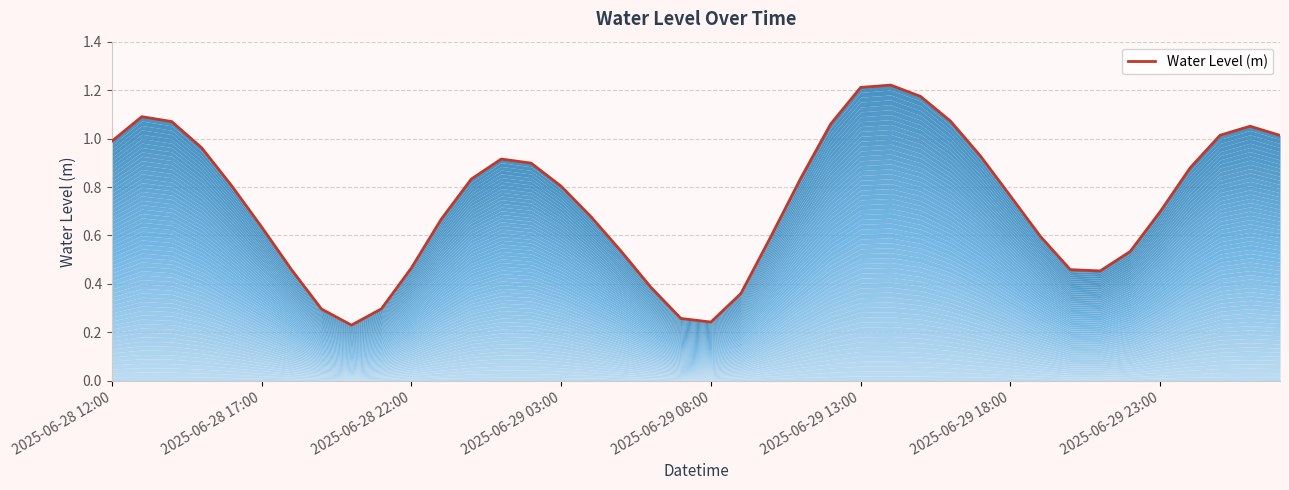

What is the smallest value displayed?

0.2